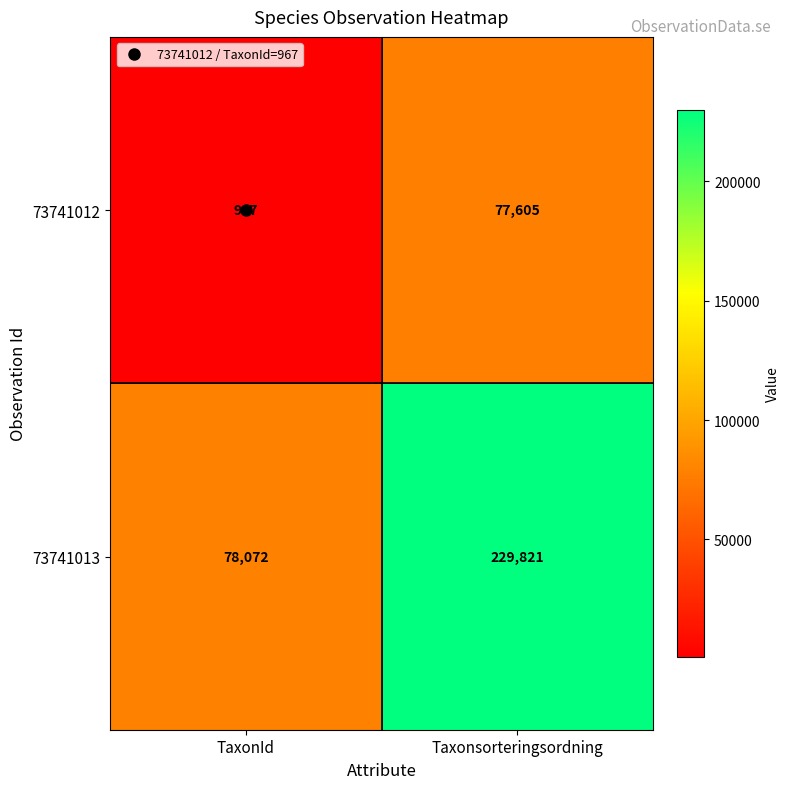

Which category has the lowest value in the 73741012 series?

TaxonId